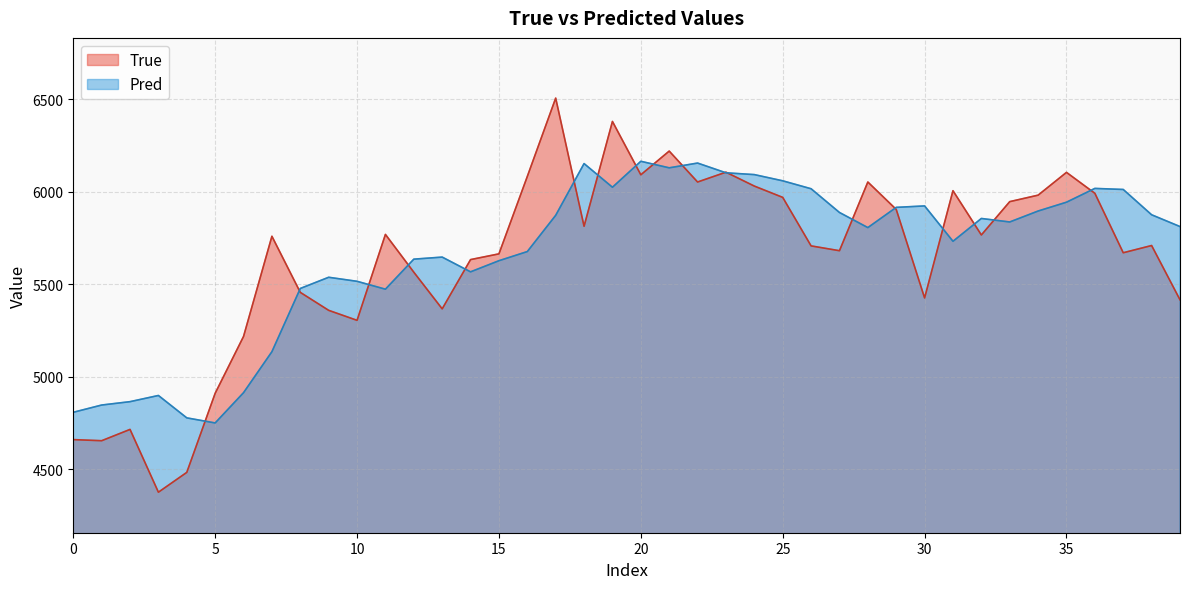

The True series shows 5633.0 at 14. True or false?

True